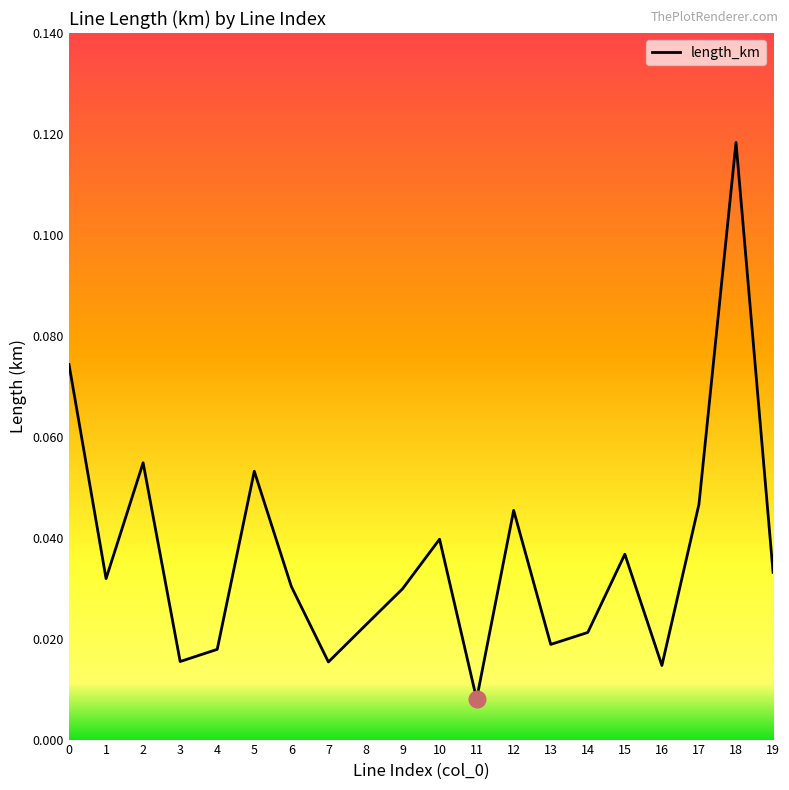

The chart shows a value of 0.0 at 0. True or false?

False